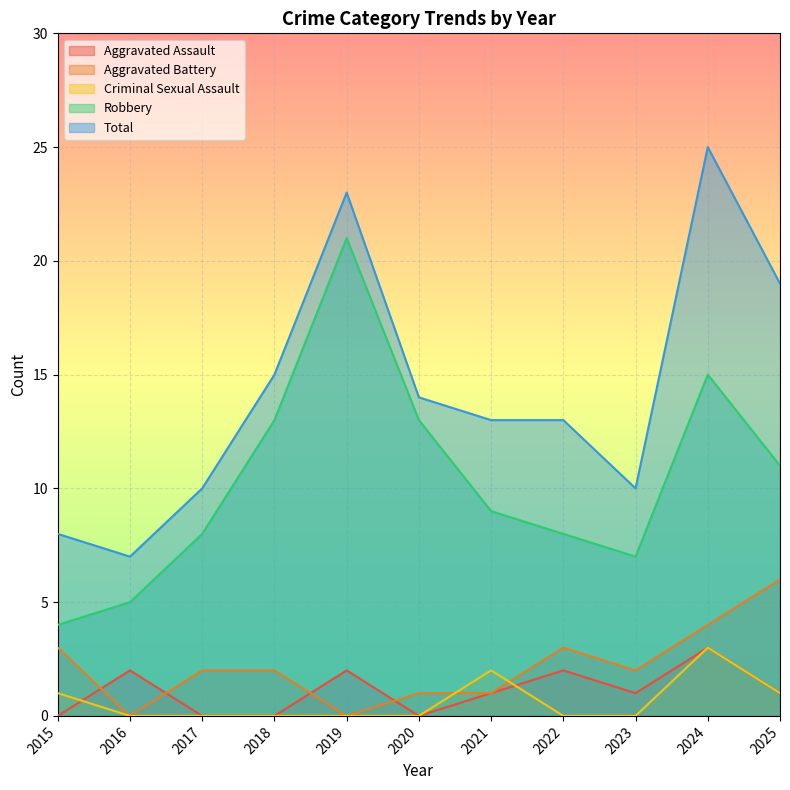

What is the difference between the maximum and minimum values in the Criminal Sexual Assault series?

3